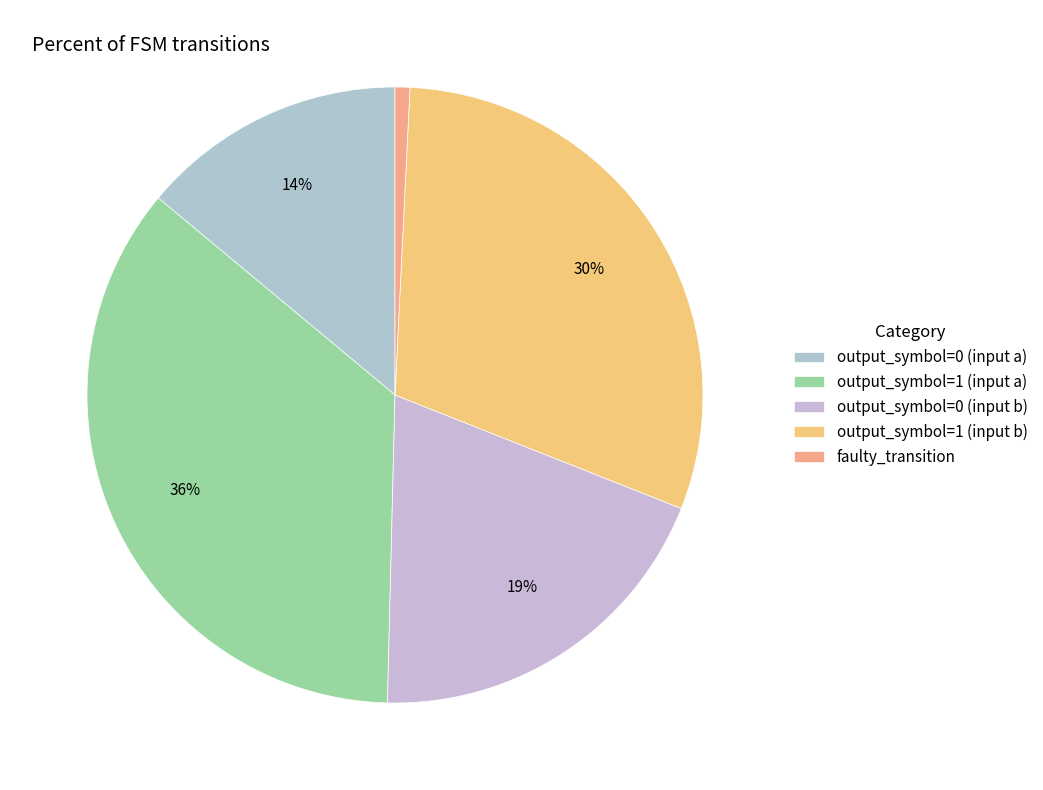

Rank the categories by value from lowest to highest.

faulty_transition, output_symbol=0 (input a), output_symbol=0 (input b), output_symbol=1 (input b), output_symbol=1 (input a)